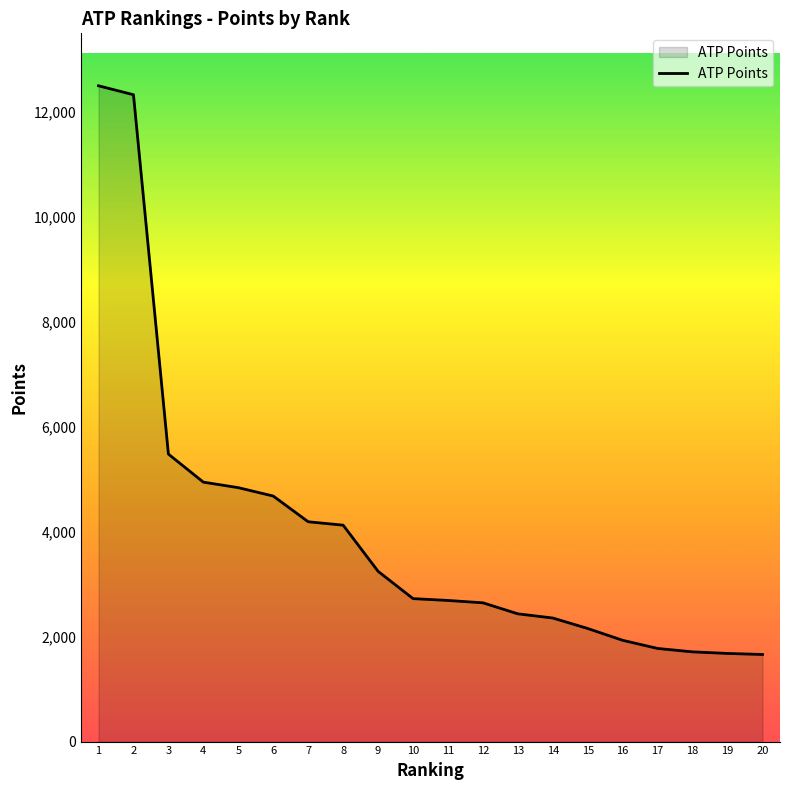

What is the minimum value shown in the chart?

1660